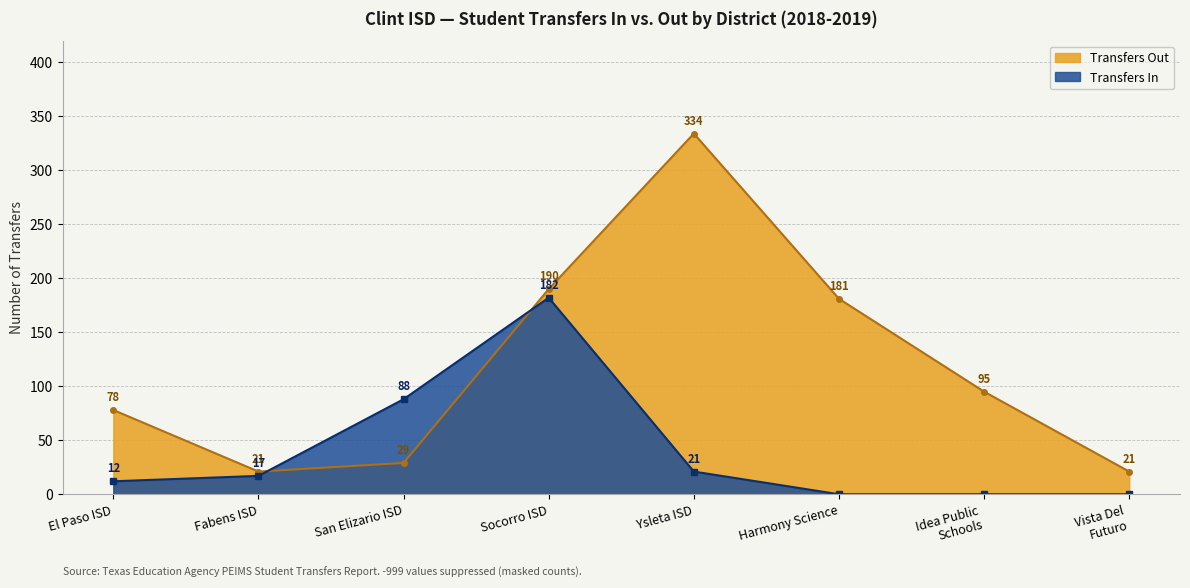

What is the sum of all Transfers Out values?

949